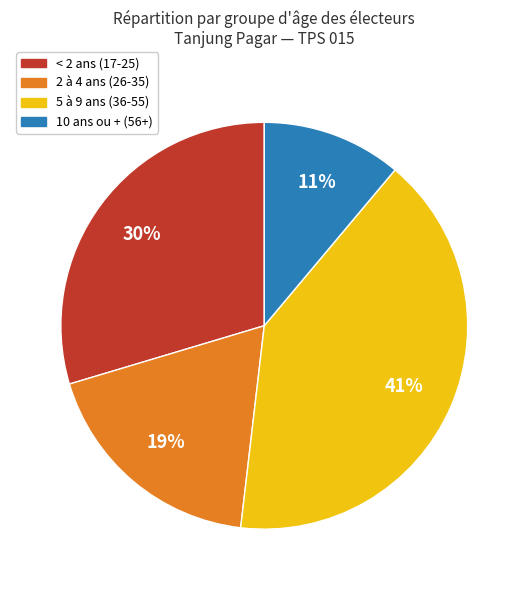

Does any single category account for the majority?

No